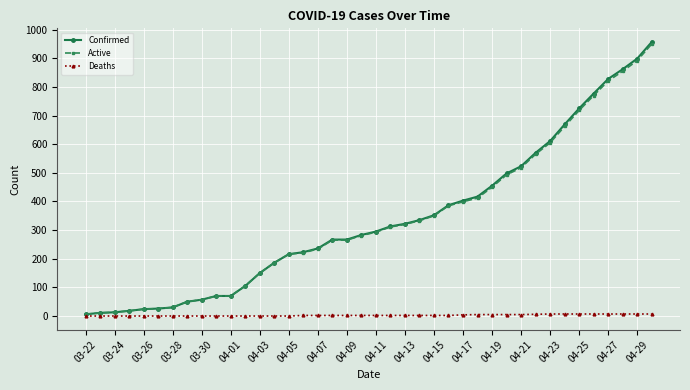

Which series has the widest spread of values?

Confirmed